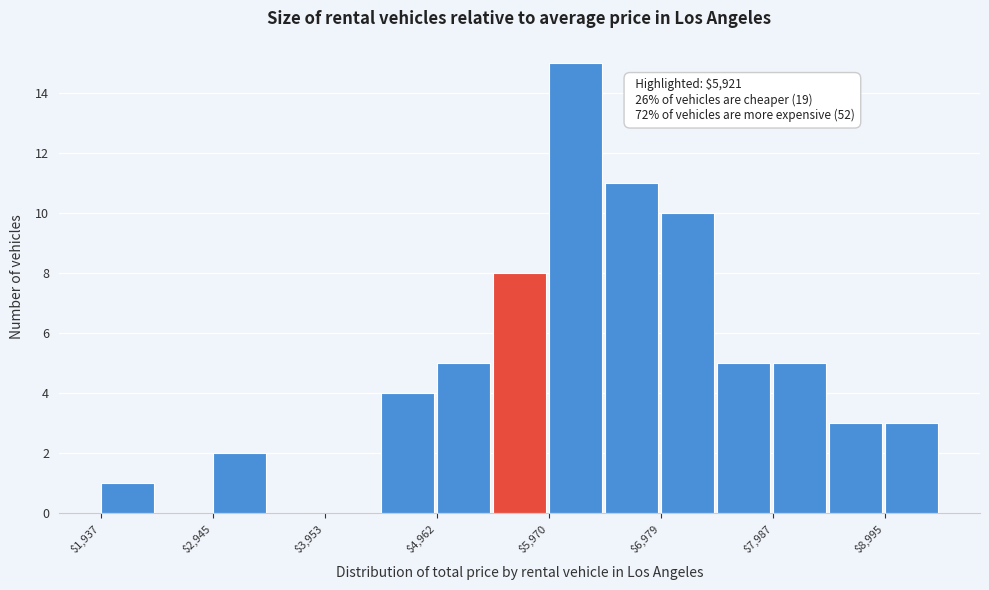

Around what value on the x-axis is the tallest bar? Give the approximate position of its centre, as read against the axis.

6200